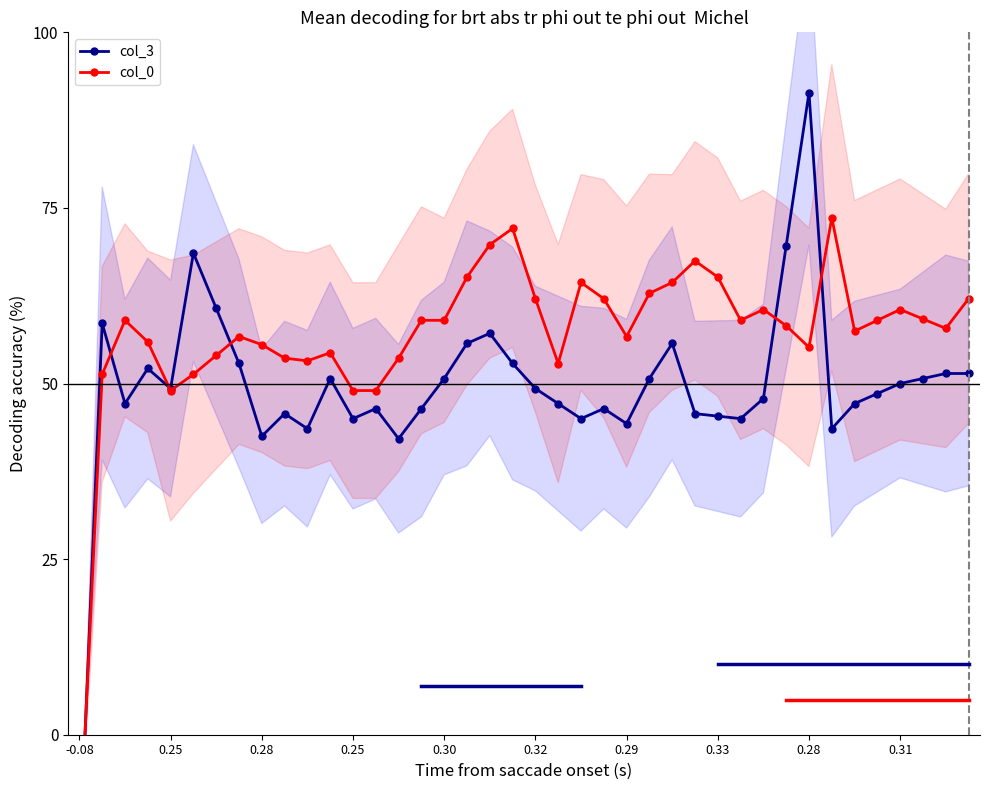

What is the difference between the col_0 values at 13 and 21?

3.8